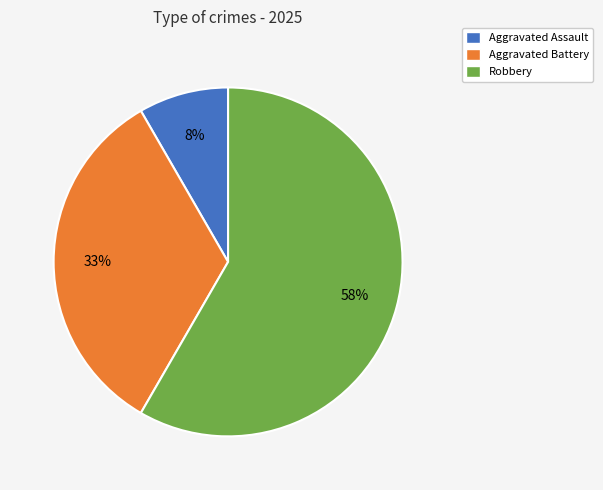

Is the sum of Aggravated Assault and Aggravated Battery greater than half?

No